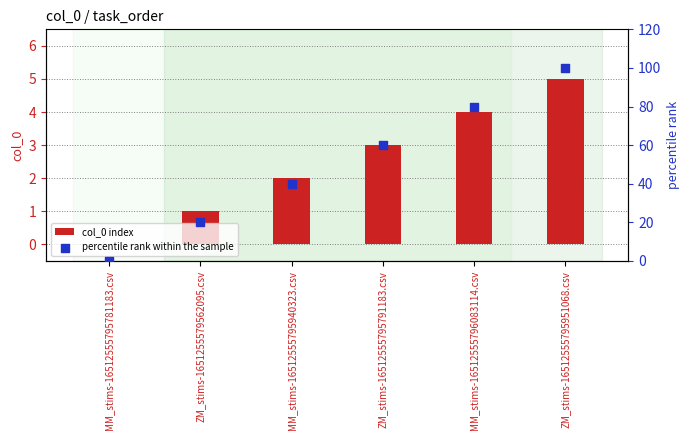

What are all the series names shown in the legend?

col_0 index, percentile rank within the sample